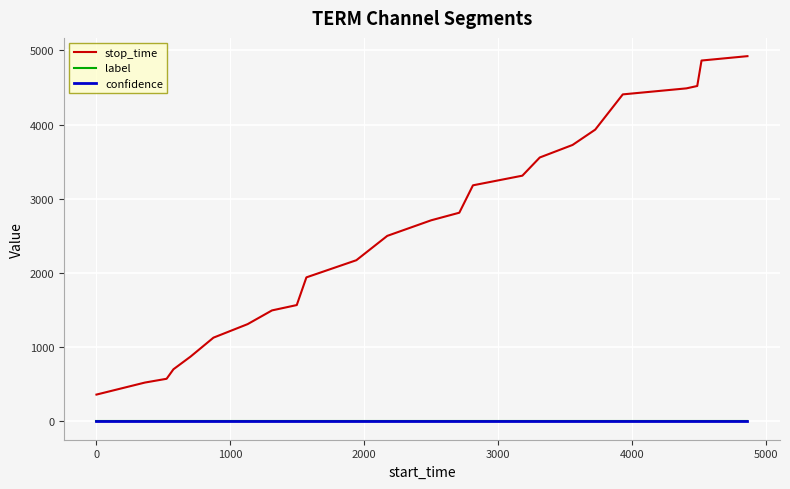

True or false: label and stop_time intersect in this chart.

False